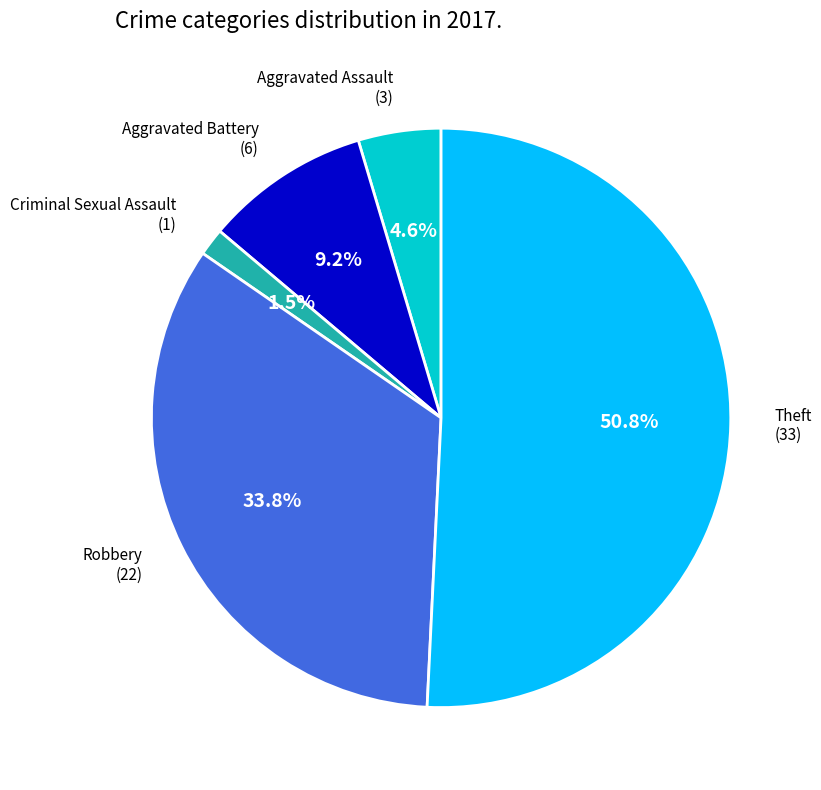

Is there any slice that represents more than half of the pie?

Yes